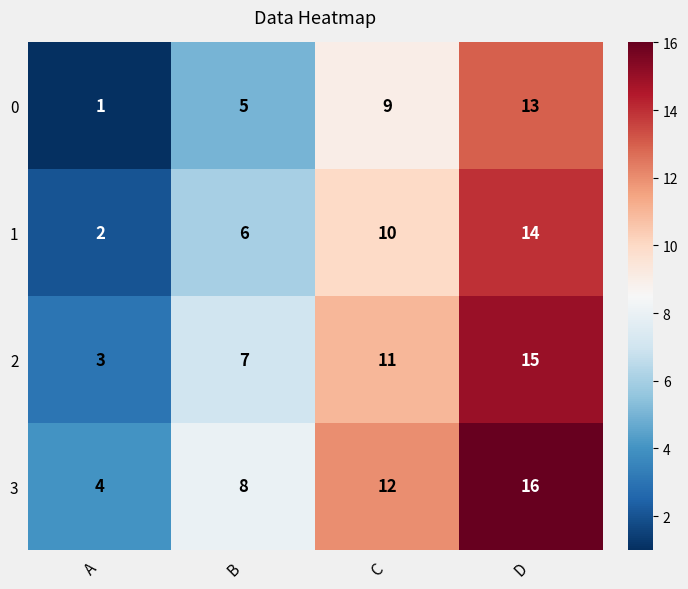

Count the 1 values in the range 6 to 14.

3